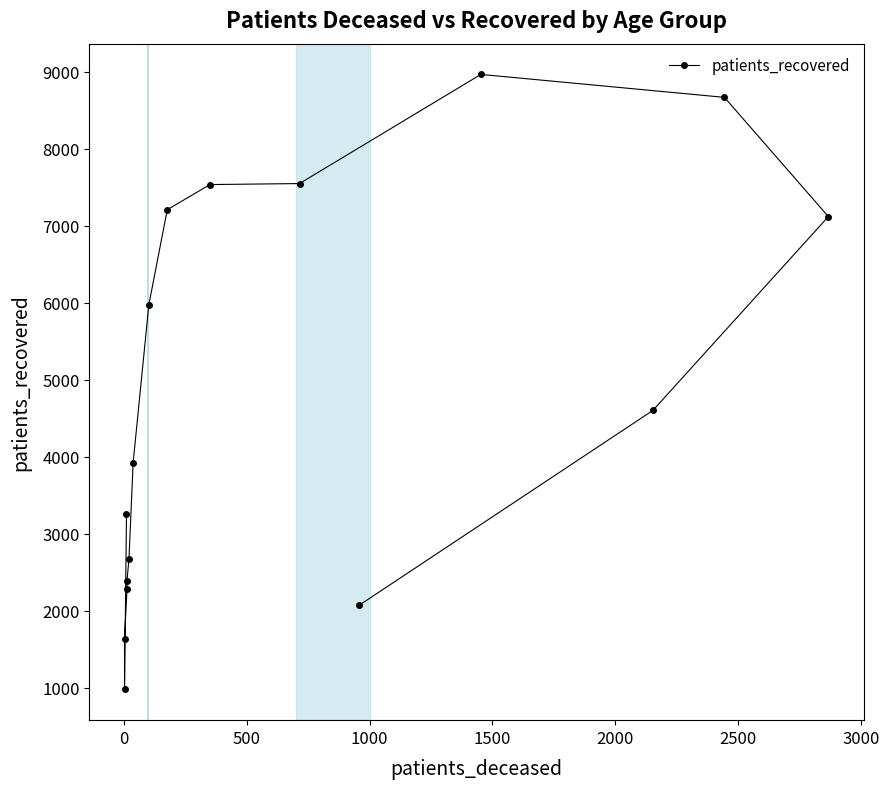

How many lines are shown in the chart?

1